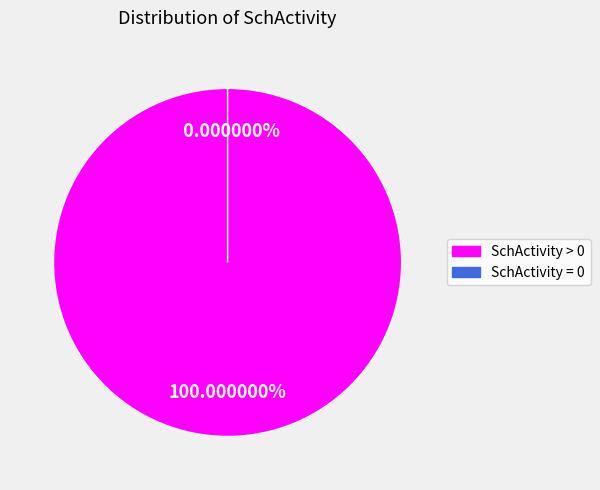

True or false: SchActivity = 0 accounts for 0% of the total.

True